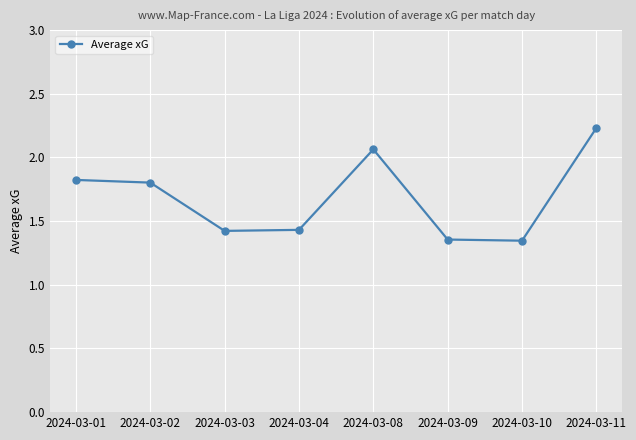

How many points are lower than both their immediate neighbors (excluding endpoints)?

2